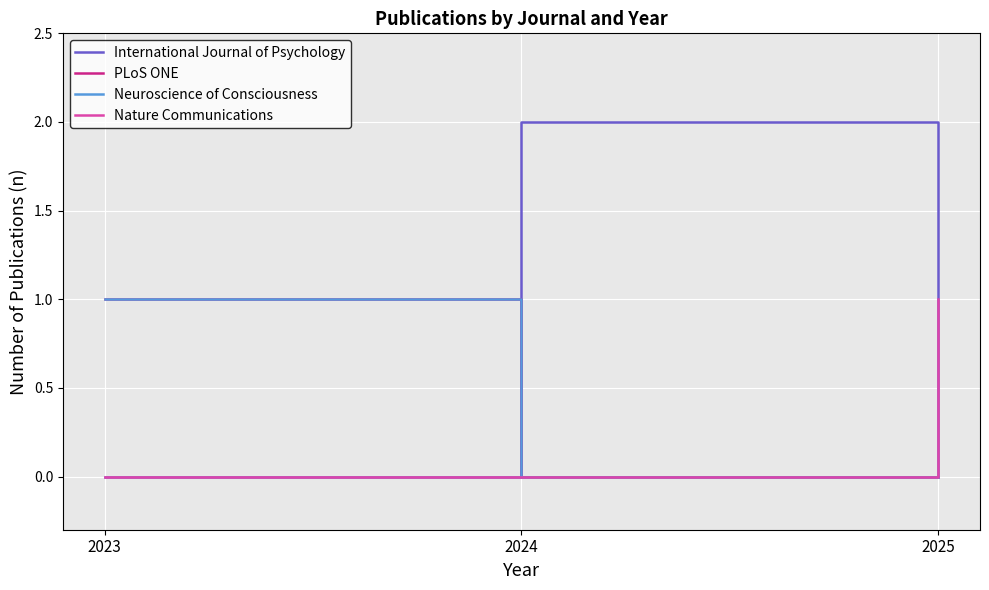

What is the sum of all Nature Communications values?

1